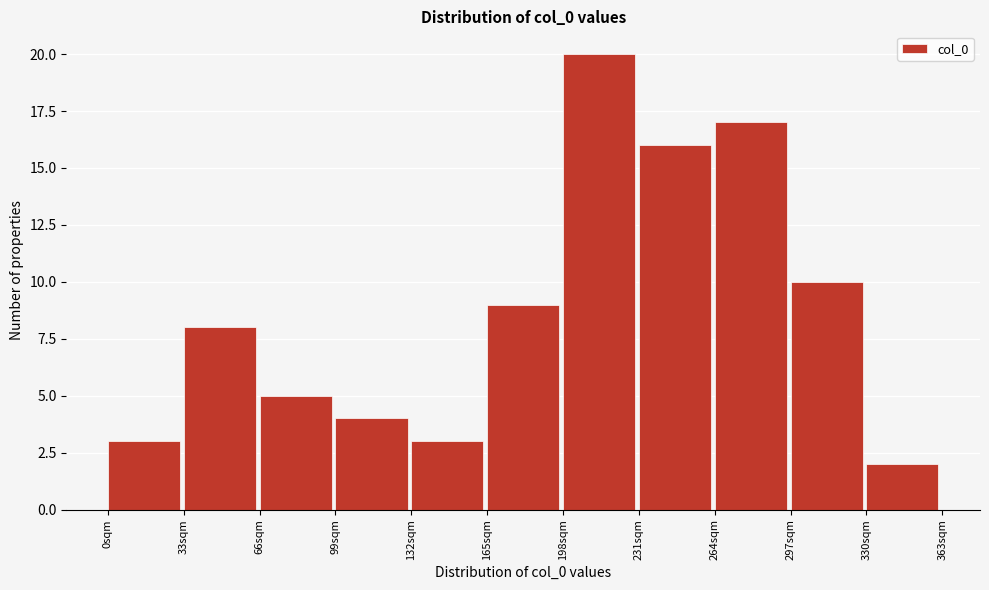

Reading left to right, transcribe this chart: for each bar, give the range it covers on the x-axis and its height. Neither the bar edges nor the heights are printed on the chart, so give them approximately, as read against the axes.

0 to 33: 3
33 to 66: 8
66 to 99: 5
99 to 132: 4
132 to 165: 3
165 to 198: 9
198 to 231: 20
231 to 264: 16
264 to 297: 17
297 to 330: 10
330 to 363: 2